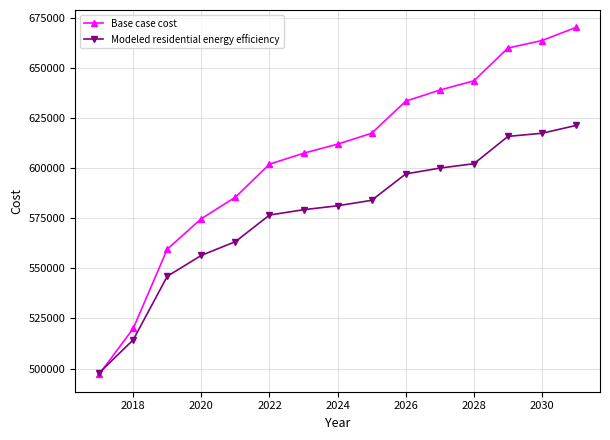

How many intersections are there between Modeled residential energy efficiency and Base case cost?

1